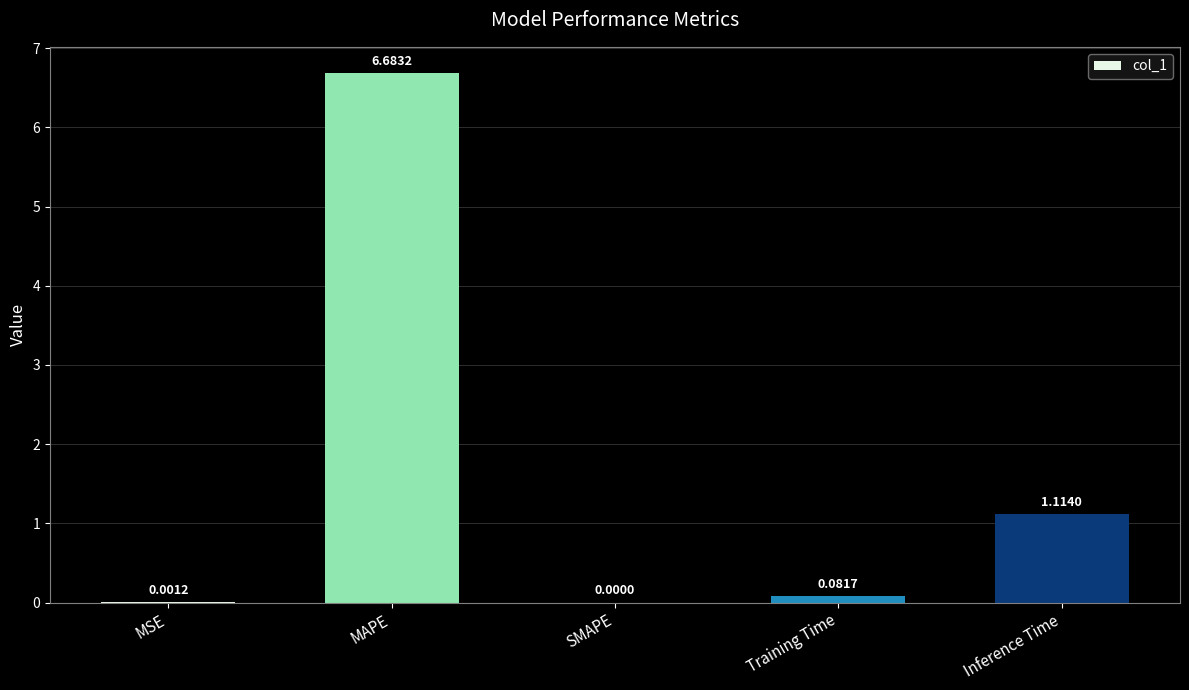

Is it true that the value at Inference Time is 0.3?

False